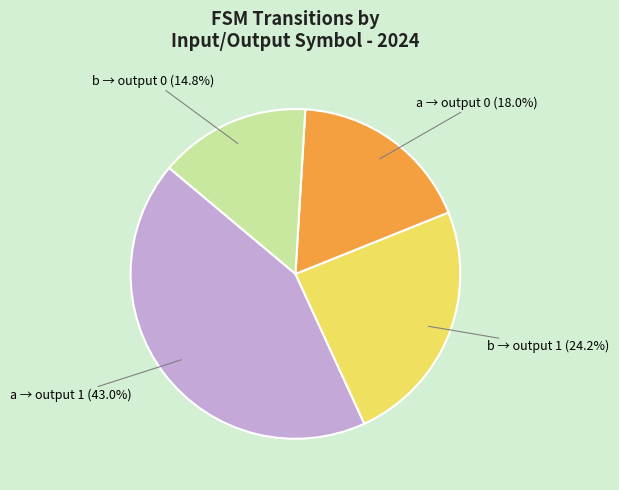

Count the number of slices in the pie.

4